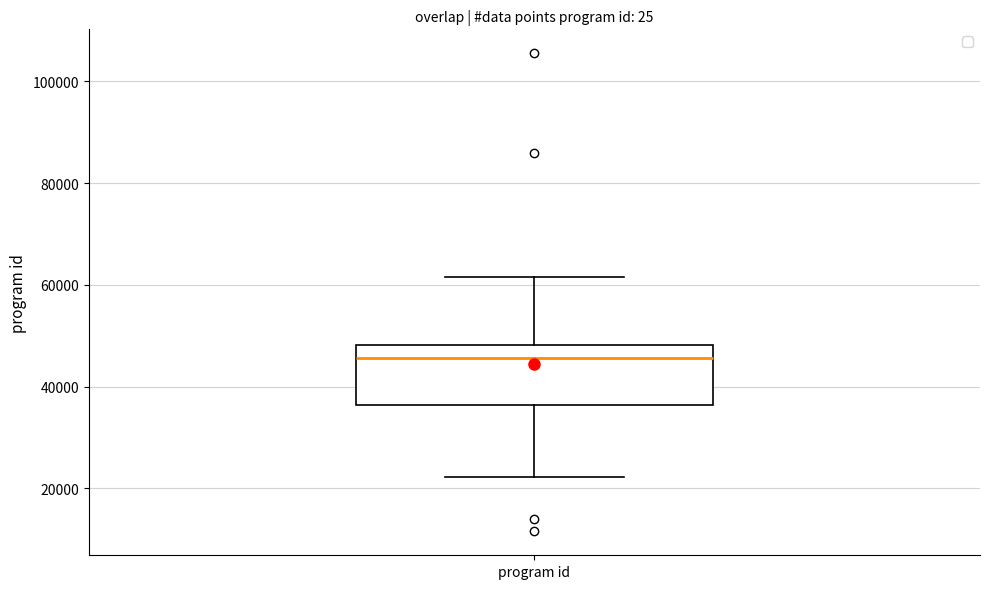

Where does the lower whisker of the box for program id end on the y-axis? The values are not printed on the chart, so give them approximately, as read against the axis.

22000